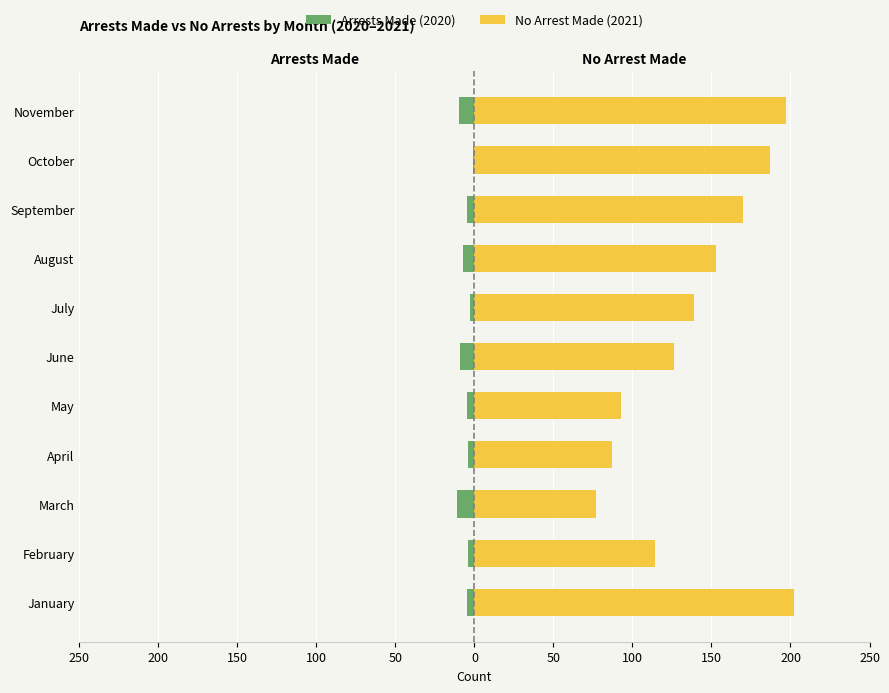

What is the total value across all series at June?

117